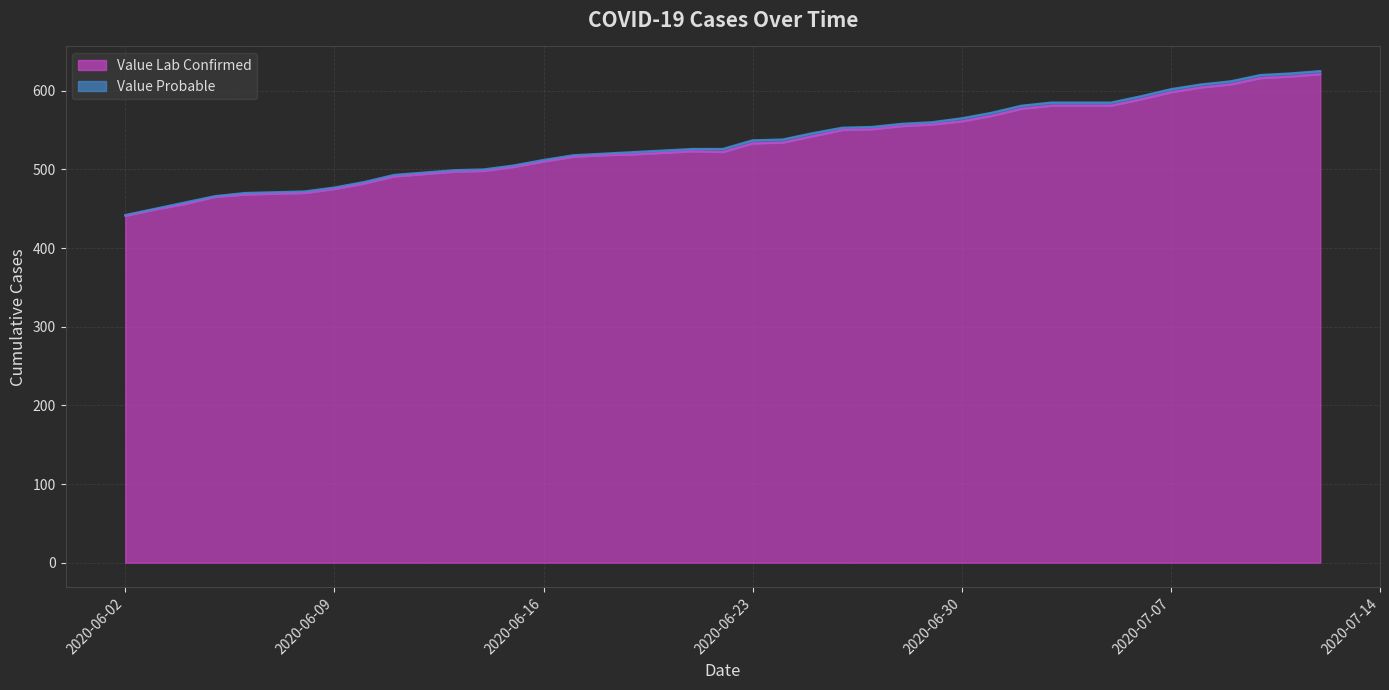

True or false: the data shows 212 at 2020-06-19.

False